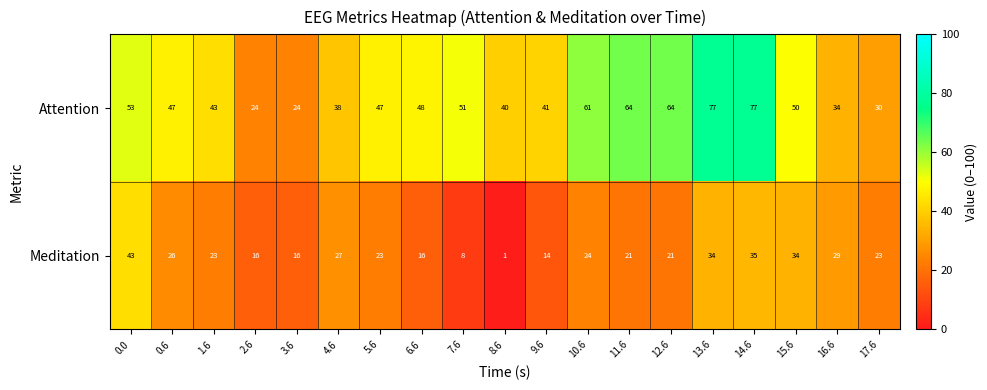

Which series has the widest spread of values?

Attention